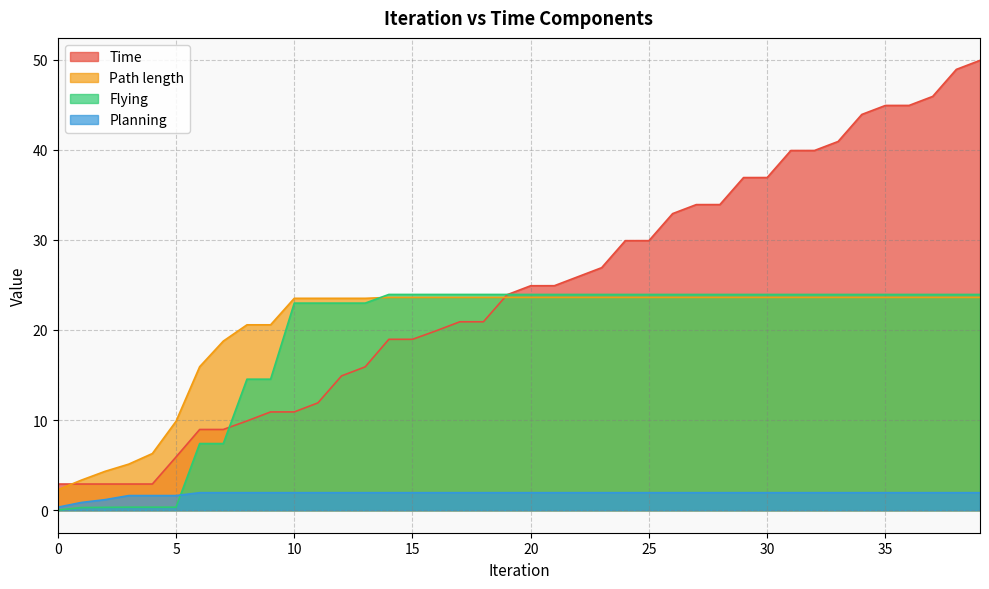

Count the number of data series in this chart.

4